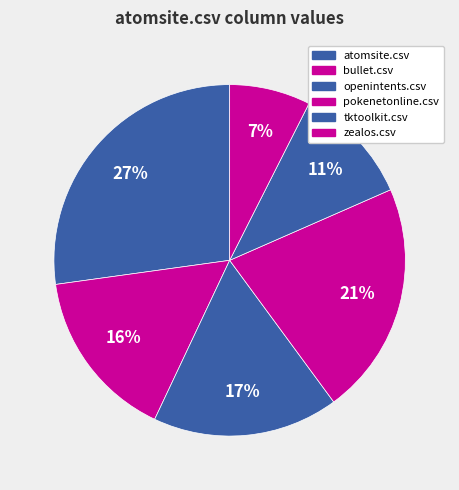

To the nearest percent, what percentage of the pie is tktoolkit.csv?

11%